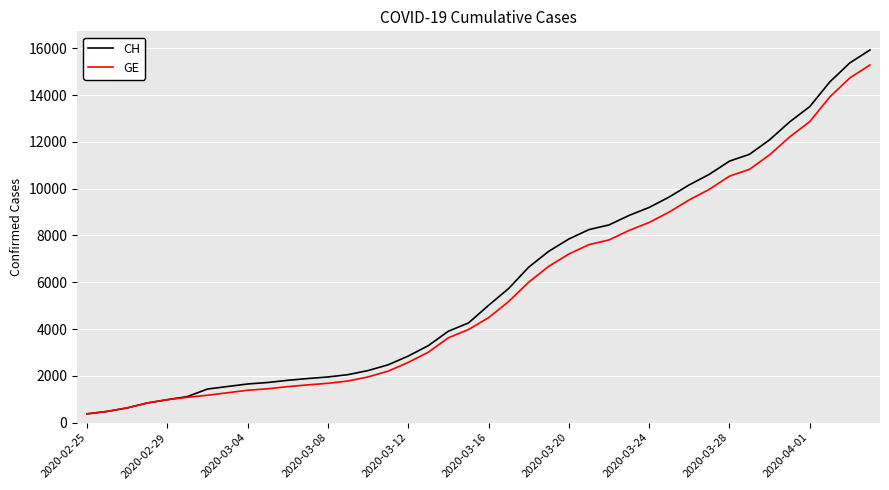

Which series has the widest spread of values?

CH